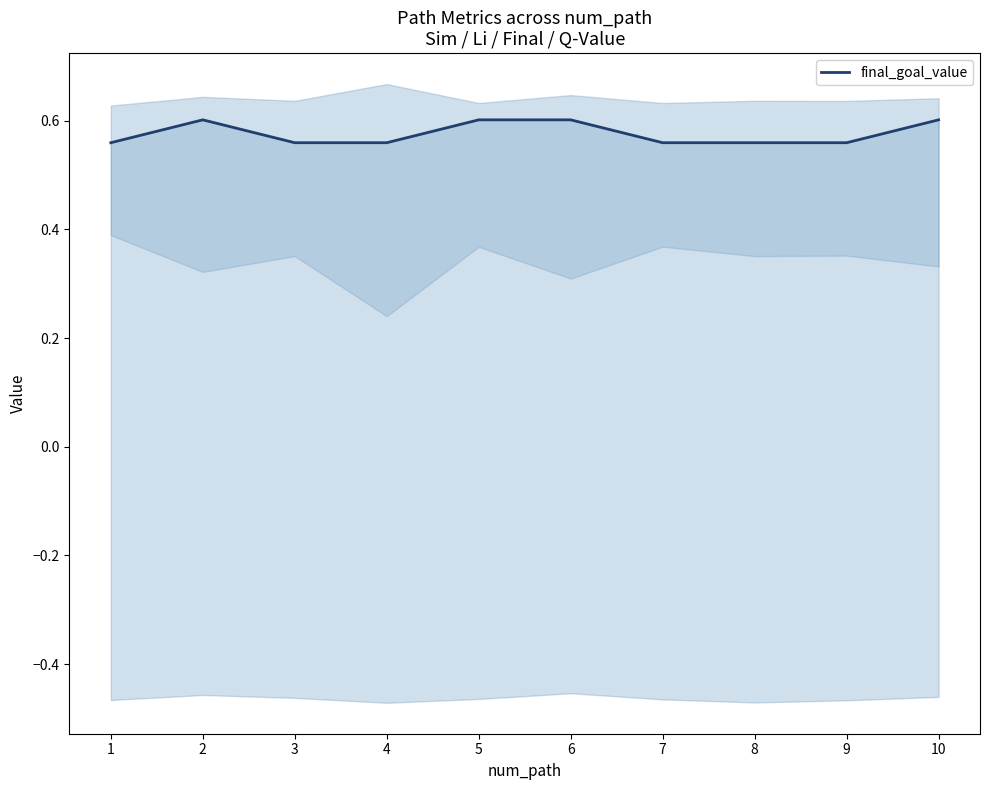

Does the chart display data point markers on the line(s)?

No